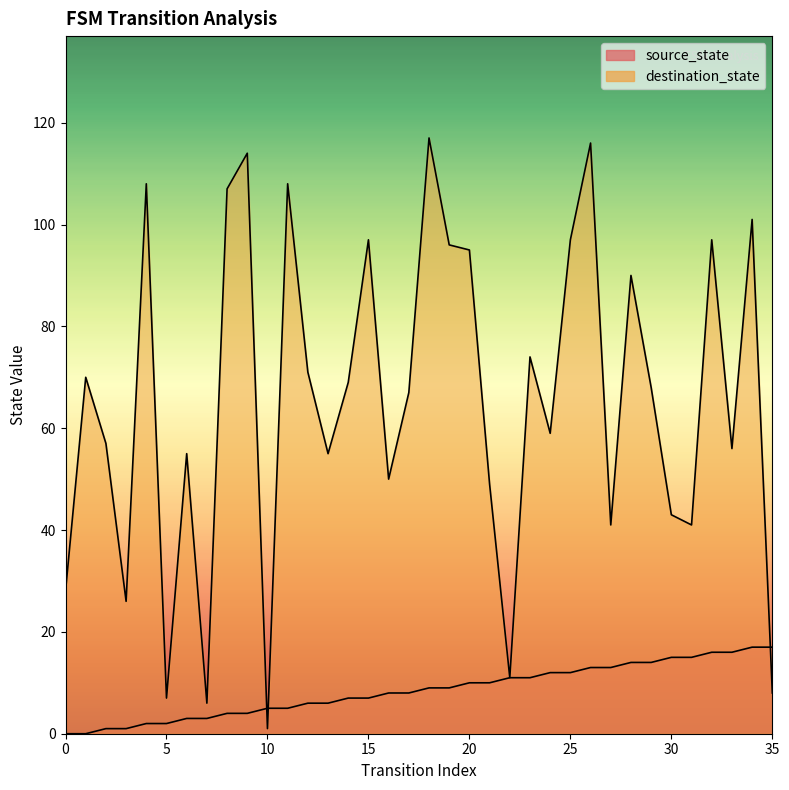

Reading right to left, list all the values displayed in this chart.

source_state: 35=17	34=17	33=16	32=16	31=15	30=15	29=14	28=14	27=13	26=13	25=12	24=12	23=11	22=11	21=10	20=10	19=9	18=9	17=8	16=8	15=7	14=7	13=6	12=6	11=5	10=5	9=4	8=4	7=3	6=3	5=2	4=2	3=1	2=1	1=0	0=0
destination_state: 35=8	34=101	33=56	32=97	31=41	30=43	29=68	28=90	27=41	26=116	25=97	24=59	23=74	22=11	21=49	20=95	19=96	18=117	17=67	16=50	15=97	14=69	13=55	12=71	11=108	10=1	9=114	8=107	7=6	6=55	5=7	4=108	3=26	2=57	1=70	0=28